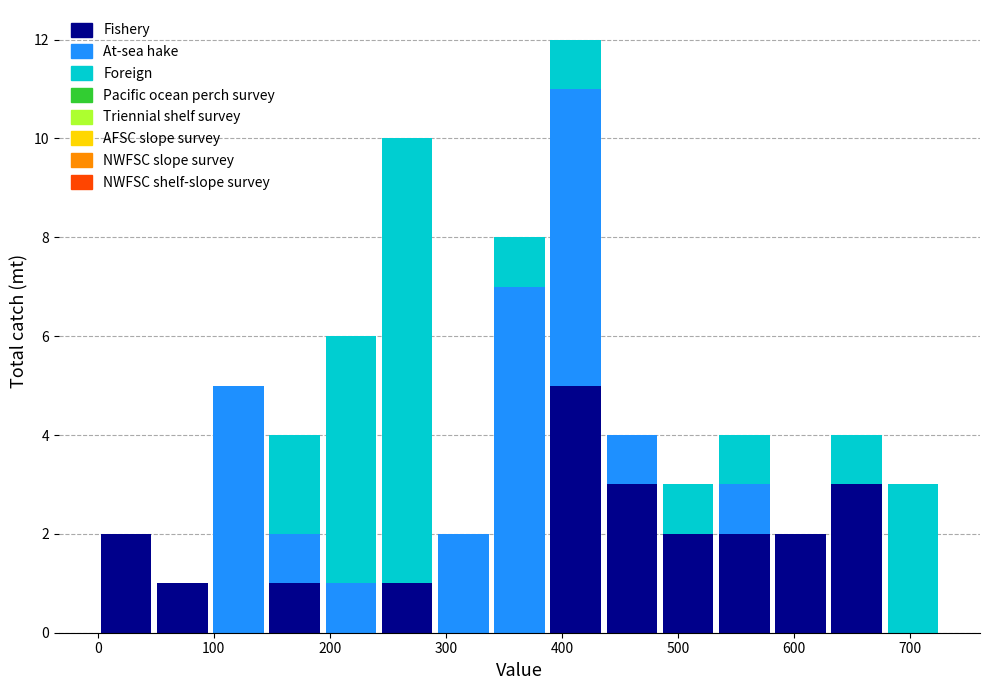

Reading left to right, list every stacked bar in this chart as the range it spans on the x-axis followed by its total height. Neither the bar edges nor the heights are printed on the chart, so give them approximately, as read against the axes.

0 to 50: 2
50 to 100: 1
100 to 150: 5
150 to 190: 4
190 to 240: 6
240 to 290: 10
290 to 340: 2
340 to 390: 8
390 to 440: 12
440 to 480: 4
480 to 530: 3
530 to 580: 4
580 to 630: 2
630 to 680: 4
680 to 730: 3